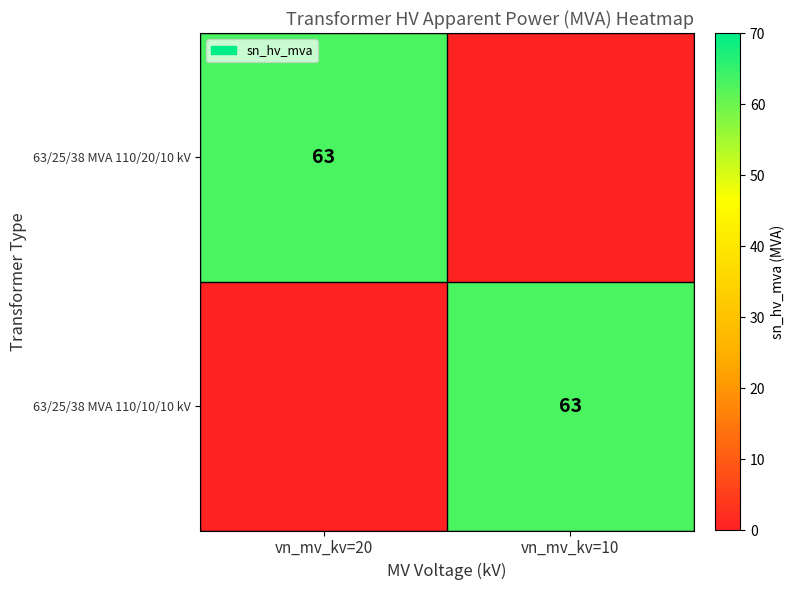

True or false: 63/25/38 MVA 110/20/10 kV has a value of 23 at vn_mv_kv=20.

False